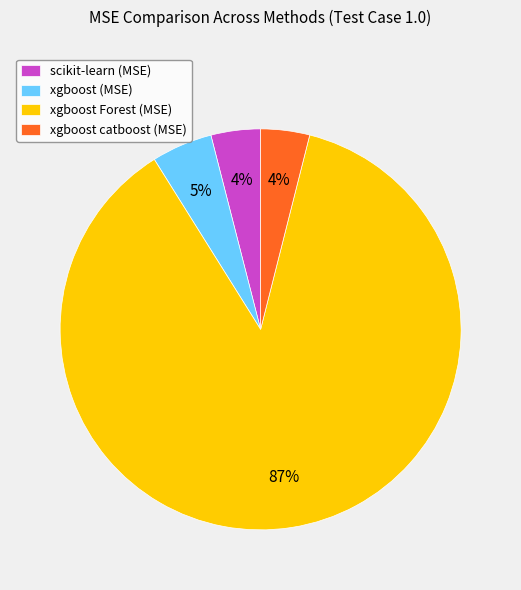

Do scikit-learn (MSE) and xgboost Forest (MSE) together represent more than half of the pie?

Yes